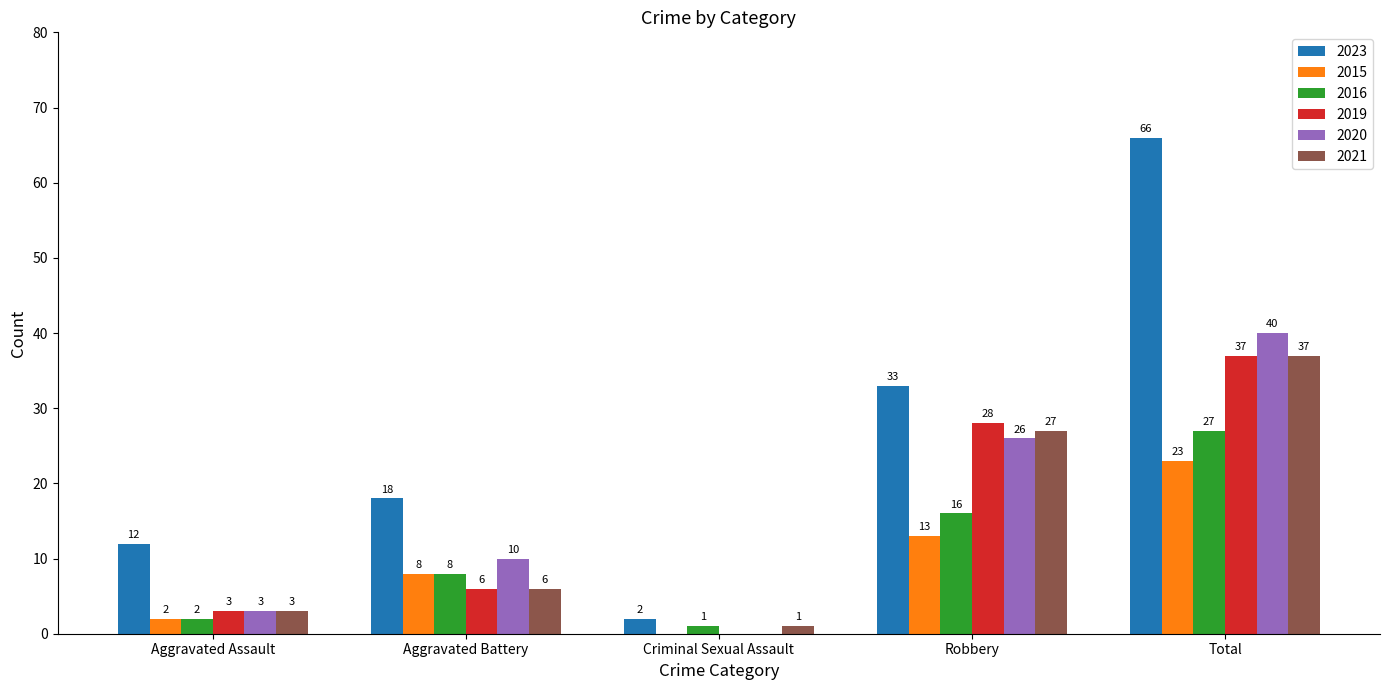

Count the number of data series in this chart.

6